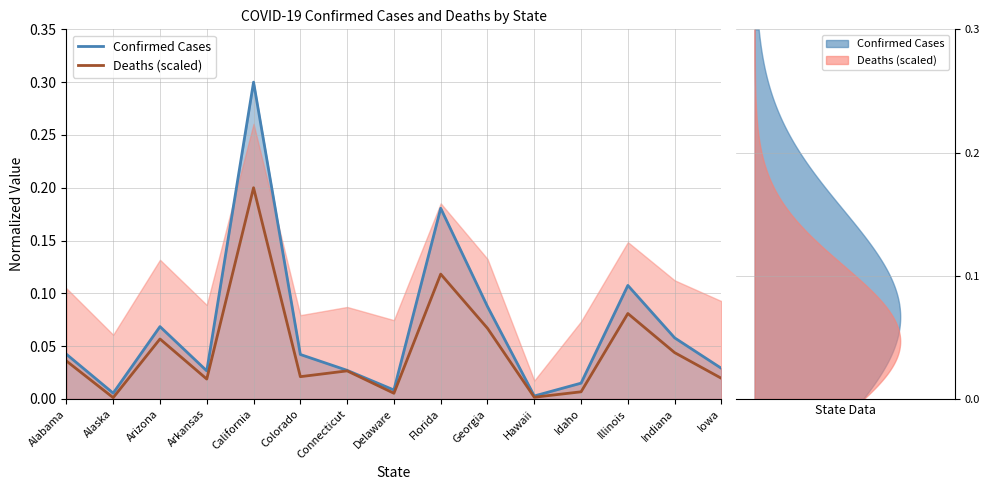

What is the label of the 10th point from the left?

Georgia